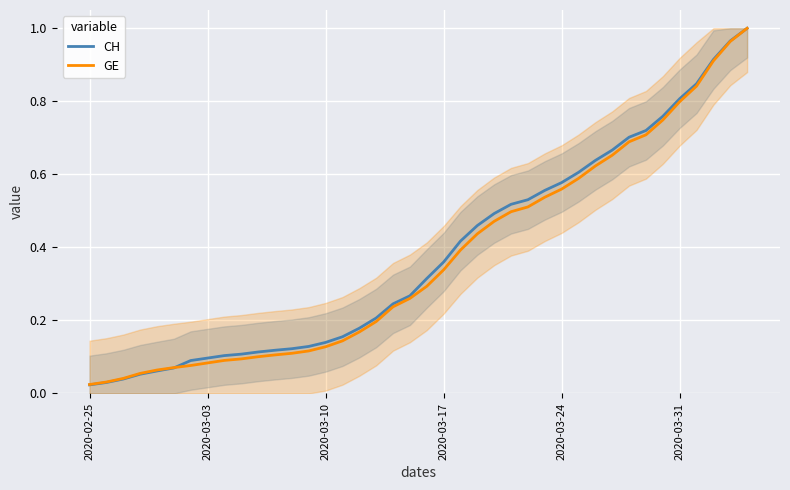

What are all the series names shown in the legend?

CH, GE